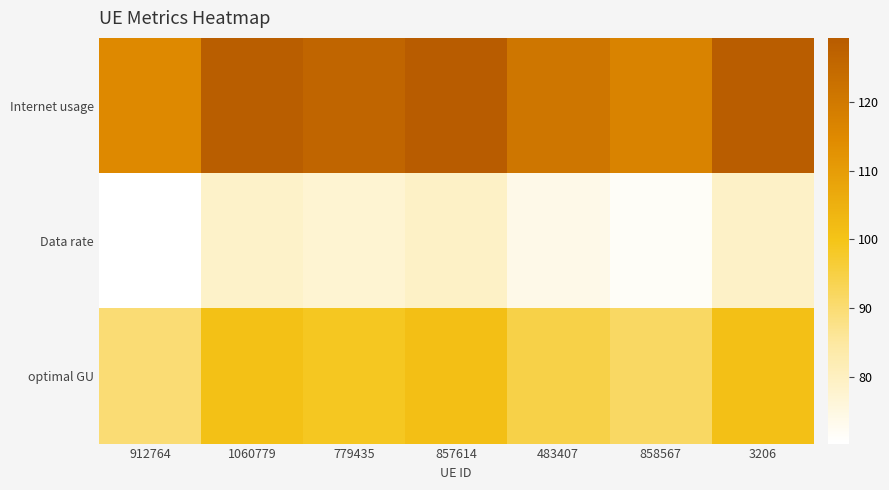

What is the difference between the highest and lowest values at 857614?

50.0